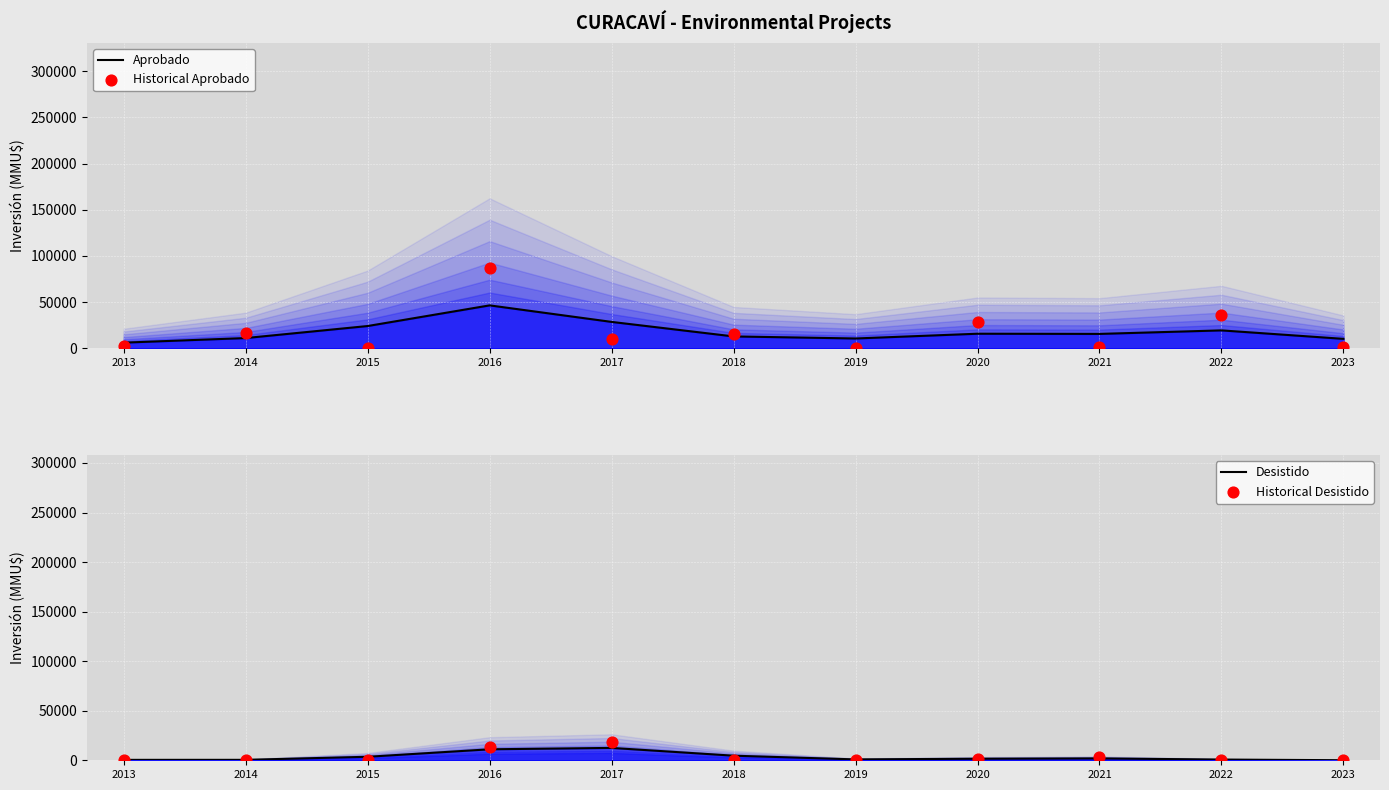

Which series contains the highest Y value?

Historical Aprobado